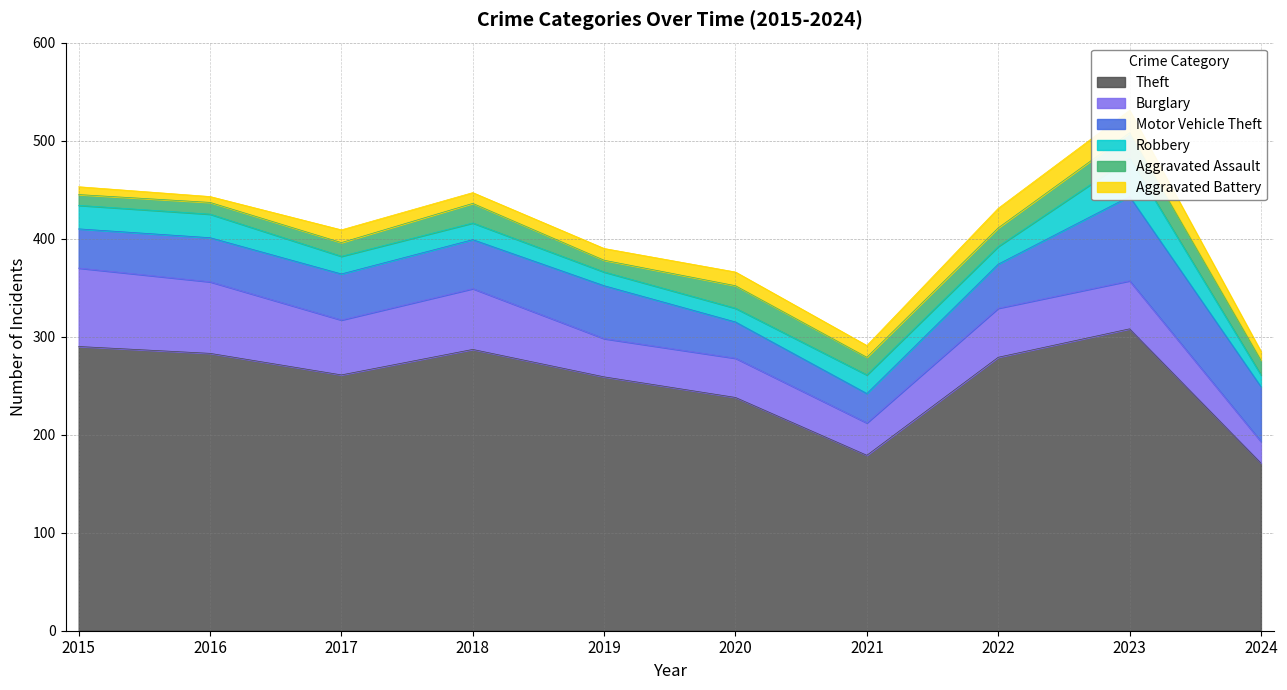

Is it true that Theft equals 235 at 2024?

False